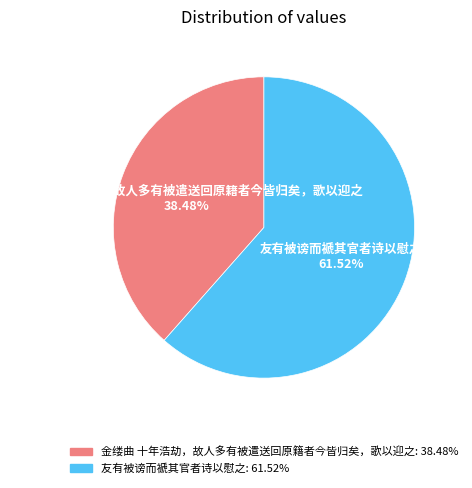

Count the number of slices in the pie.

2